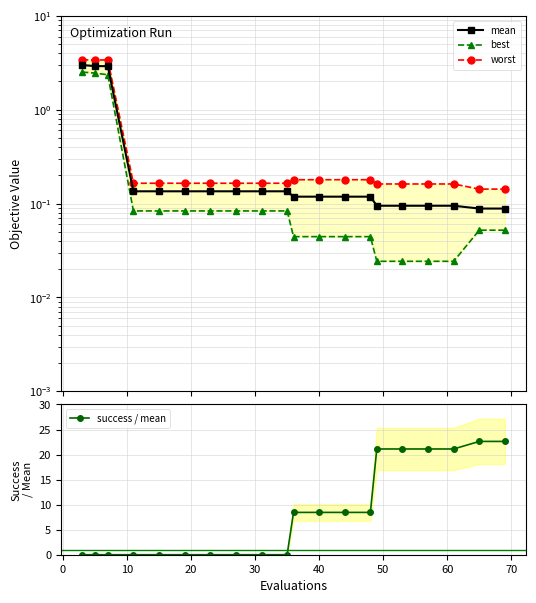

Rank the series by their maximum value, from highest to lowest.

success / mean, worst, mean, best